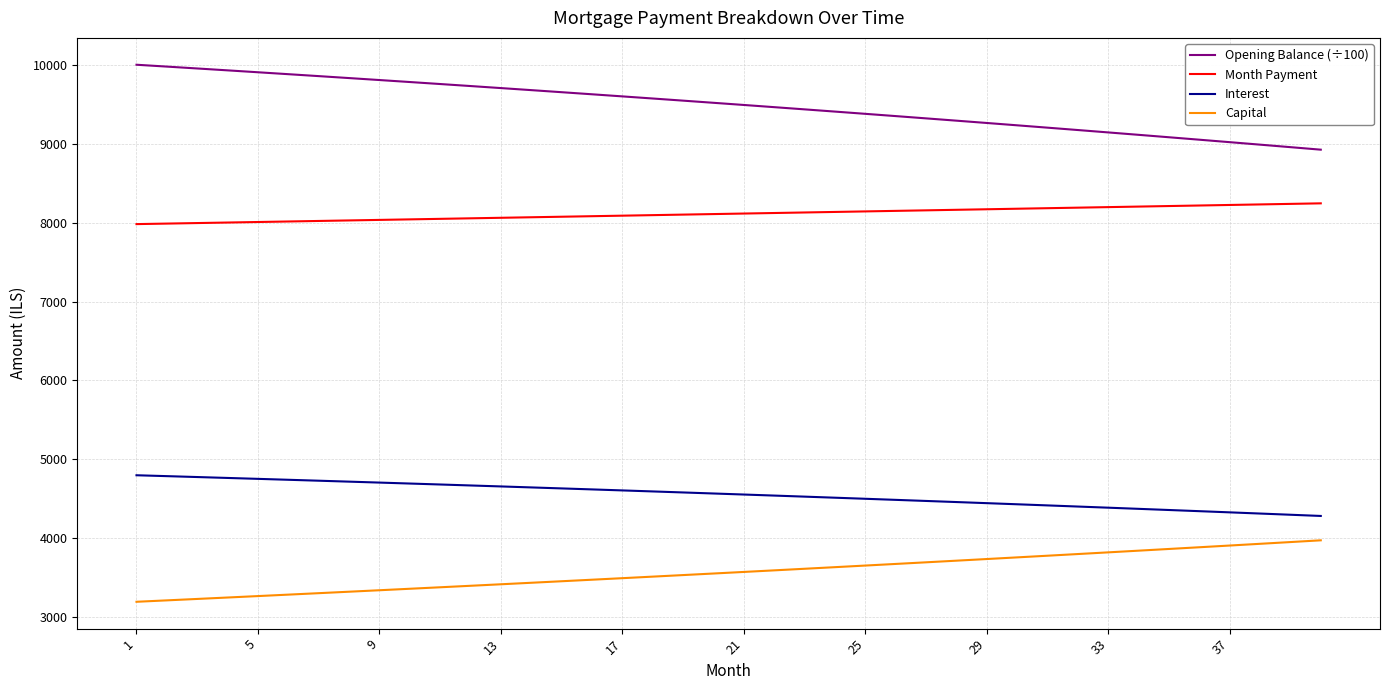

What is the minimum value shown in the chart?

3189.1